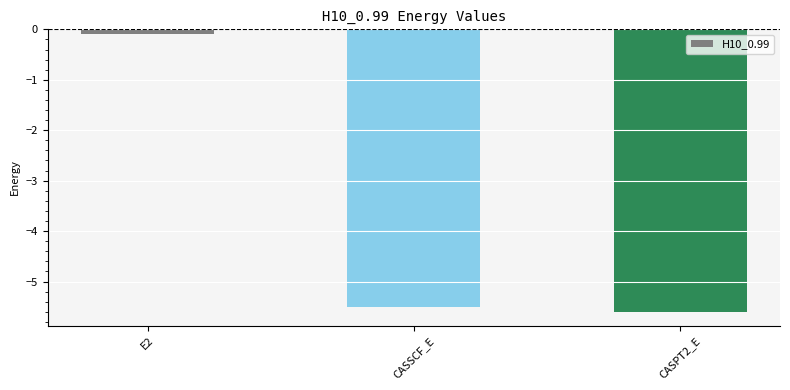

Rank the categories by value from highest to lowest.

E2, CASSCF_E, CASPT2_E